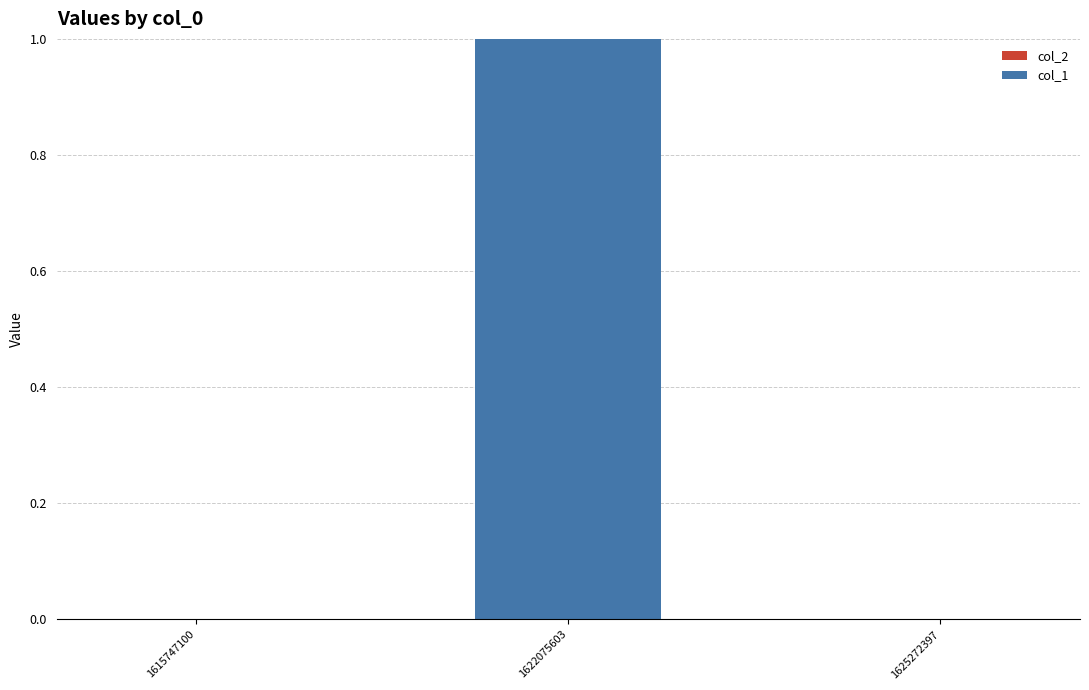

Count the number of data series in this chart.

1